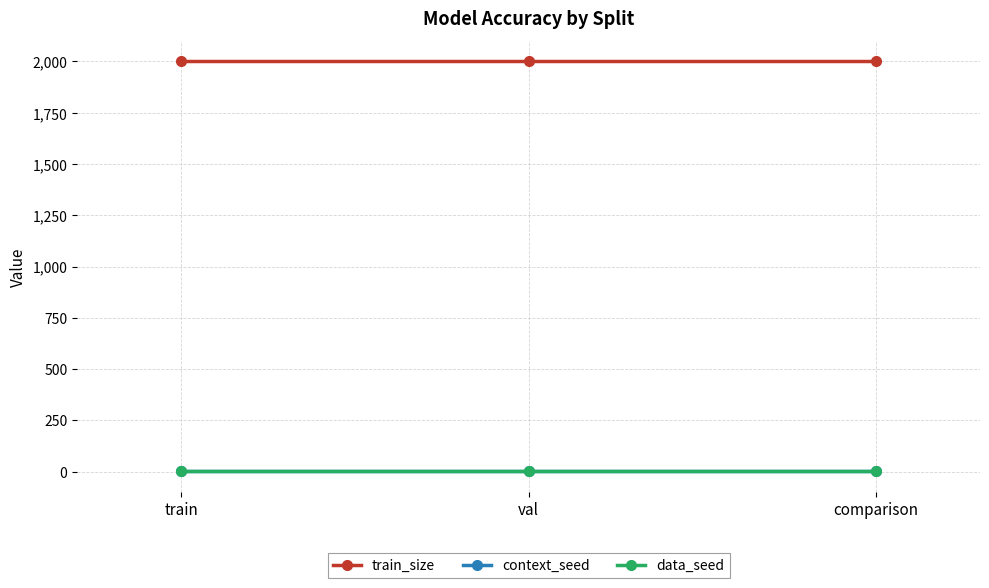

What is the label of the 1st point from the left?

train